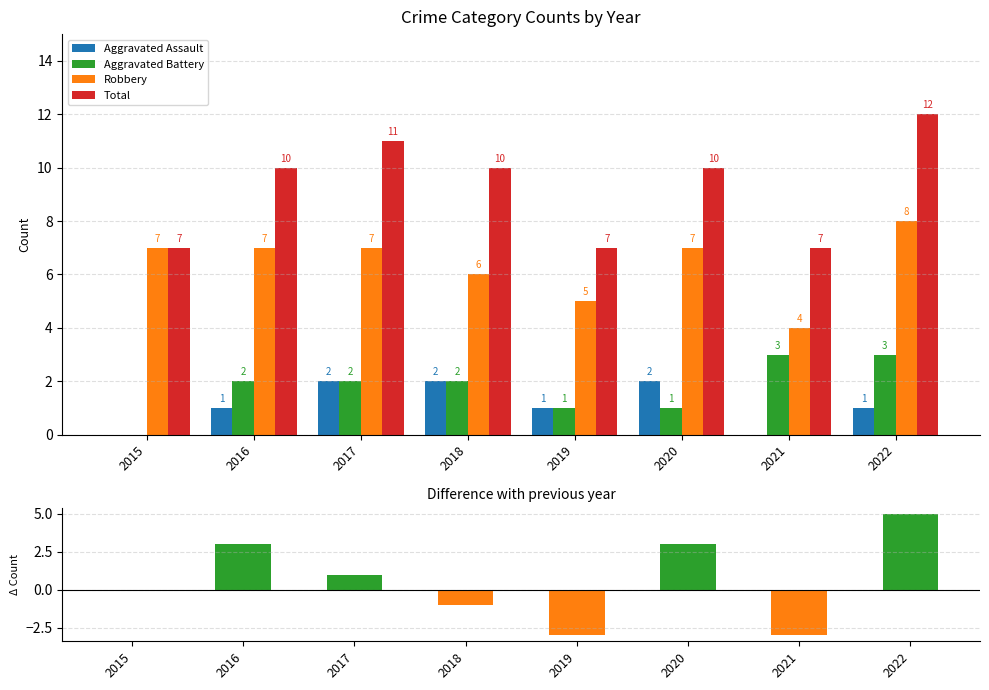

What is the difference between the maximum and minimum values in the Aggravated Assault series?

2